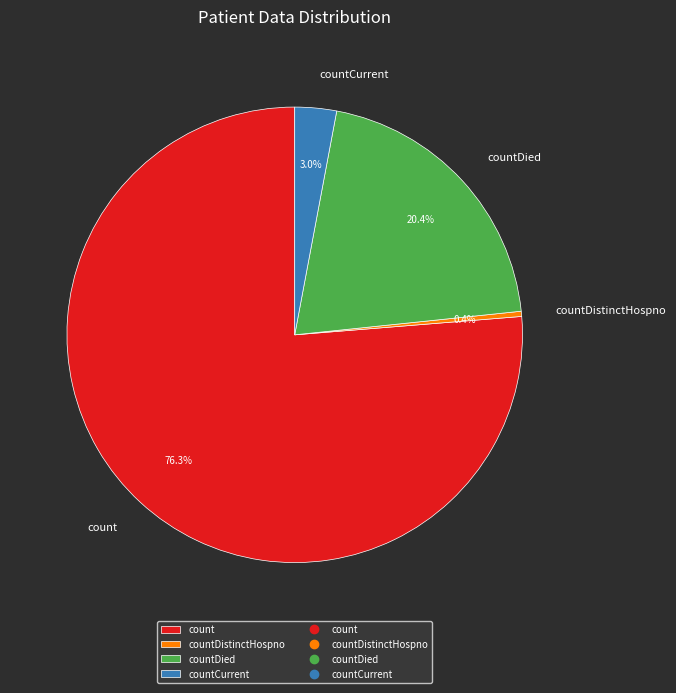

Which category has the smallest portion of the pie?

countDistinctHospno